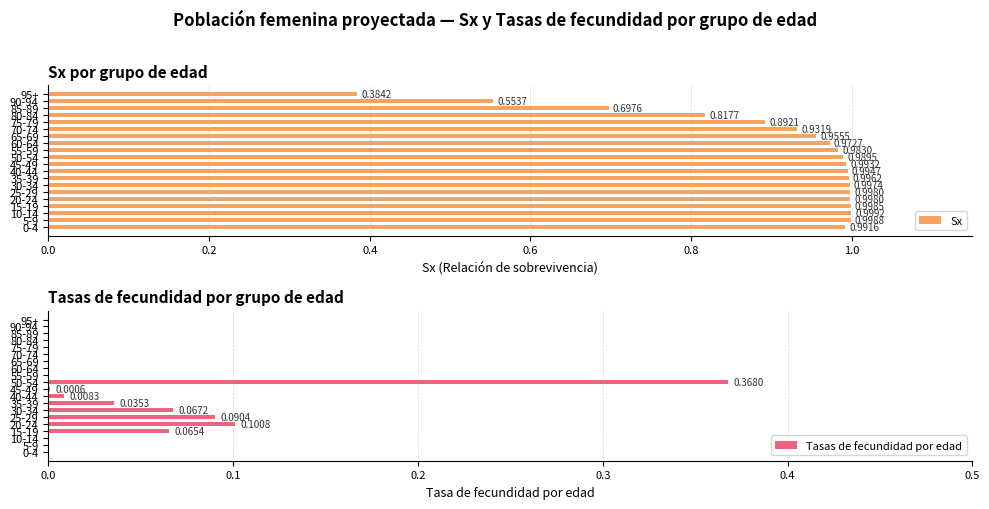

Which series has the widest spread of values?

Sx